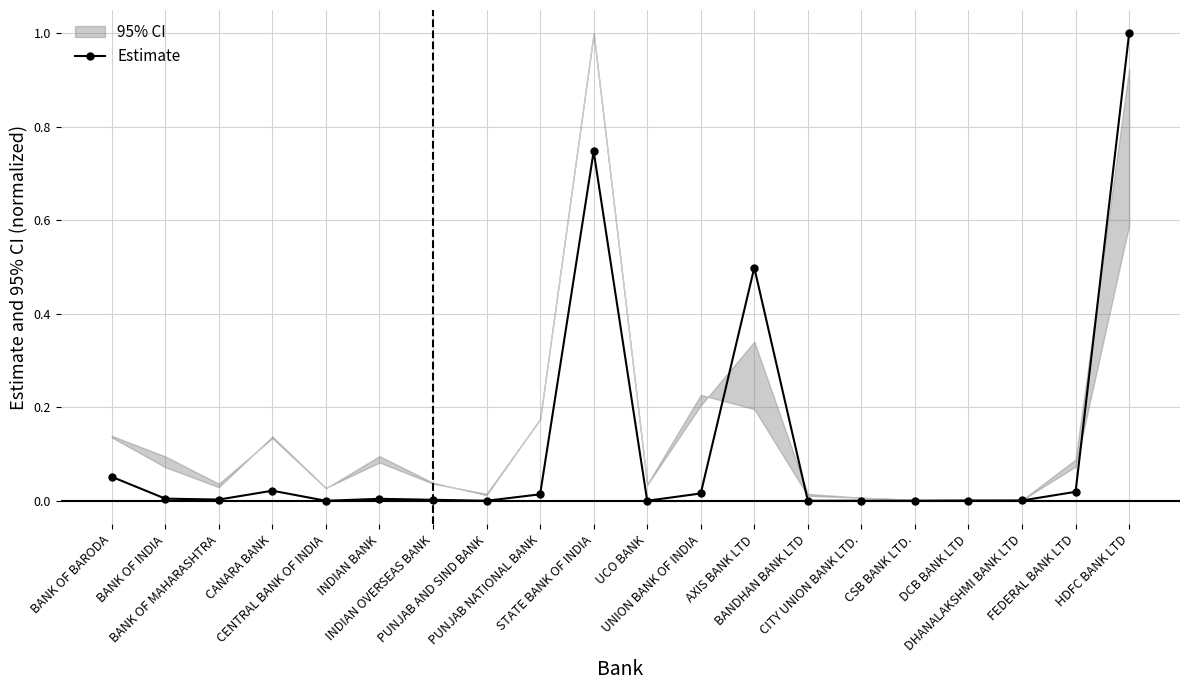

How many positive values are there?

15